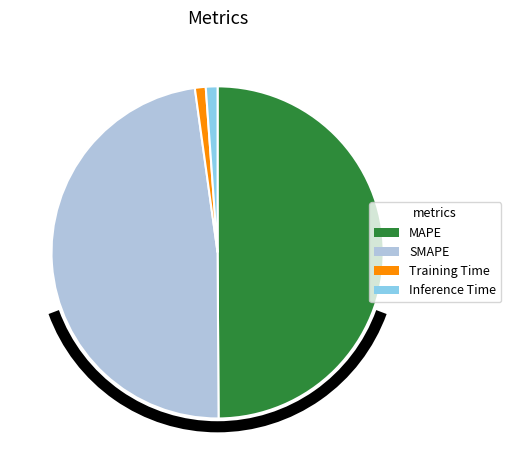

The MAPE slice represents 37% of the pie. True or false?

False